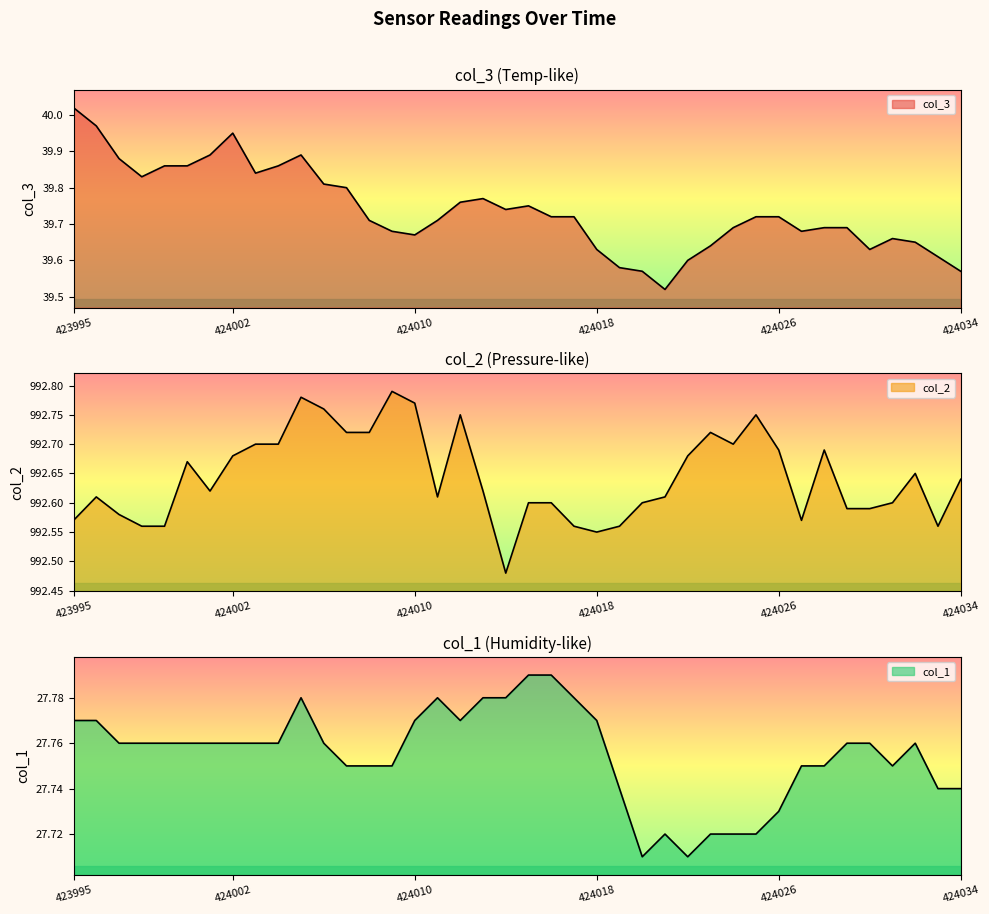

True or false: col_2 has a value of 1543.3 at 424025.

False